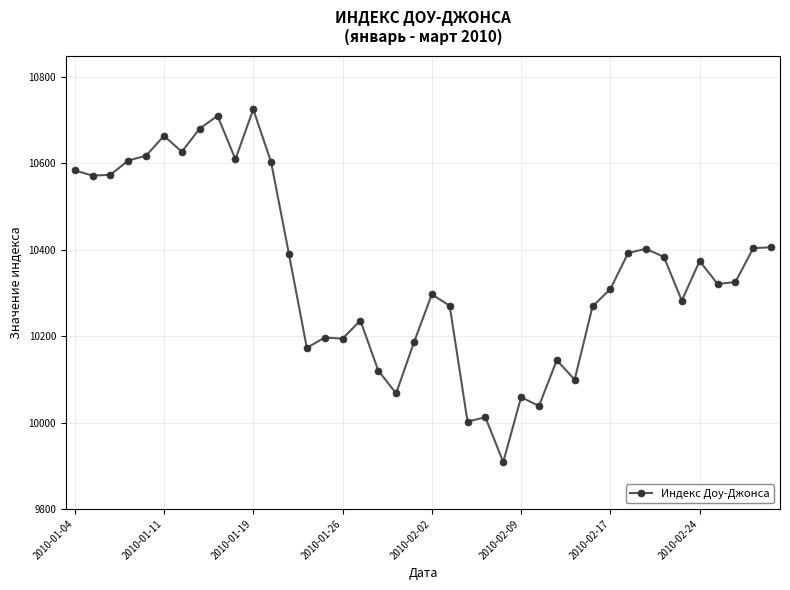

What is the value of the 7th point from the left?

10627.3